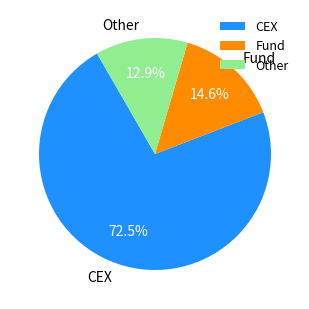

What is the majority slice?

CEX